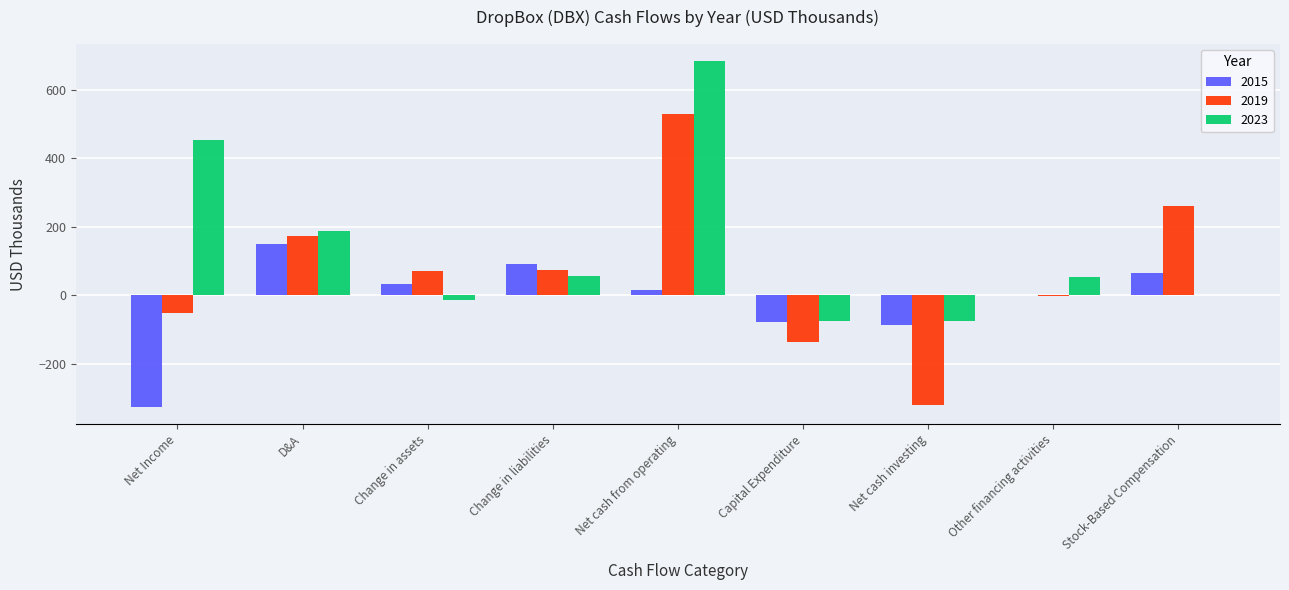

What is the average value of the 2019 series?

66.6